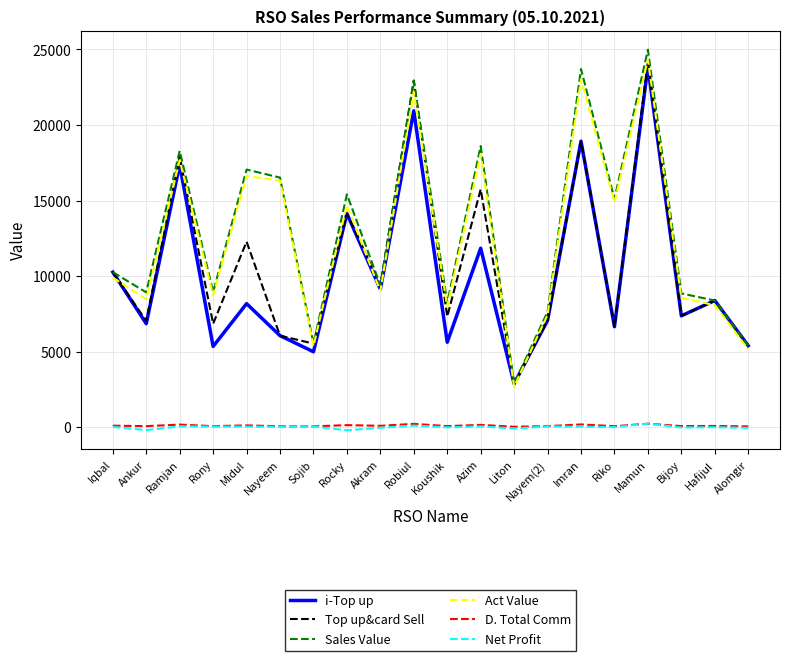

True or false: Net Profit and Top up&card Sell intersect in this chart.

False